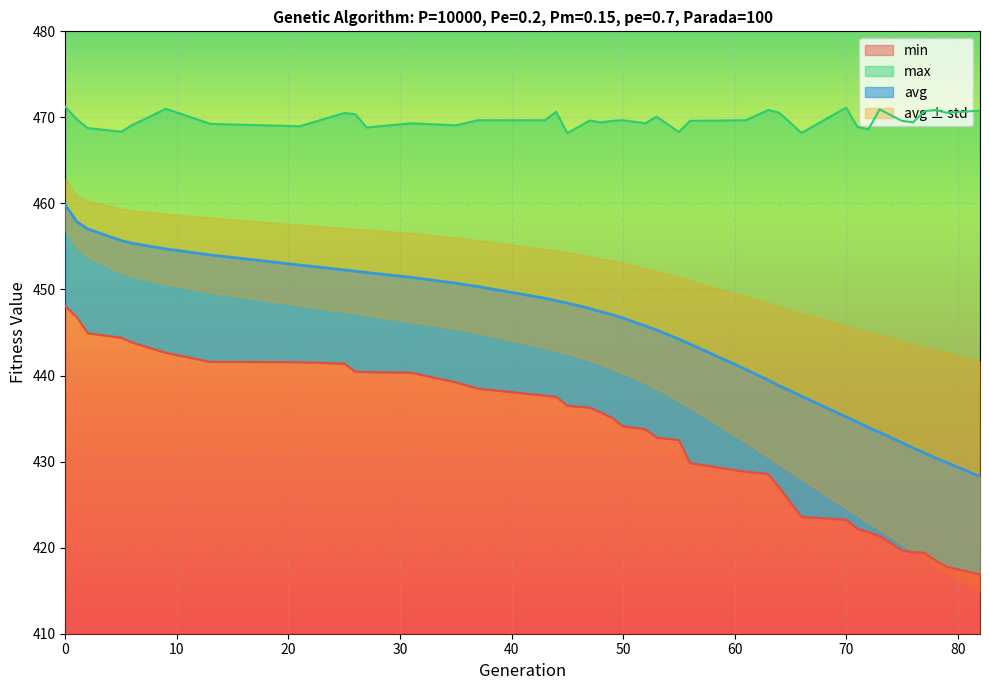

What is the average value of the avg series?

444.8